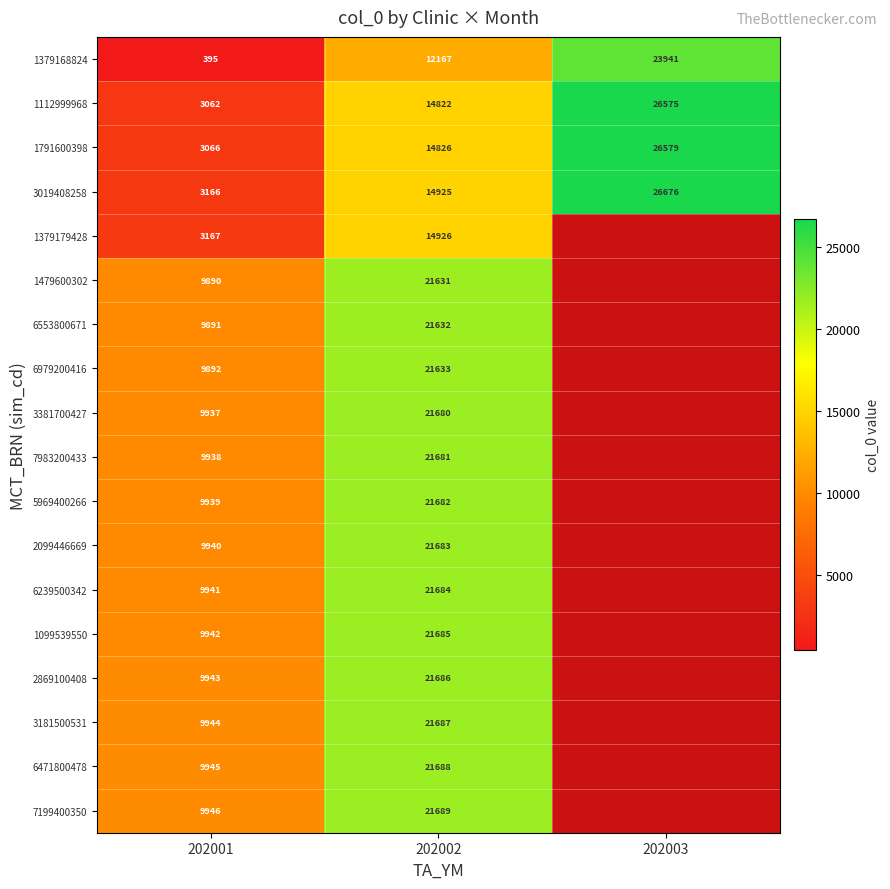

The 6239500342 series shows 14274.1 at 202001. True or false?

False